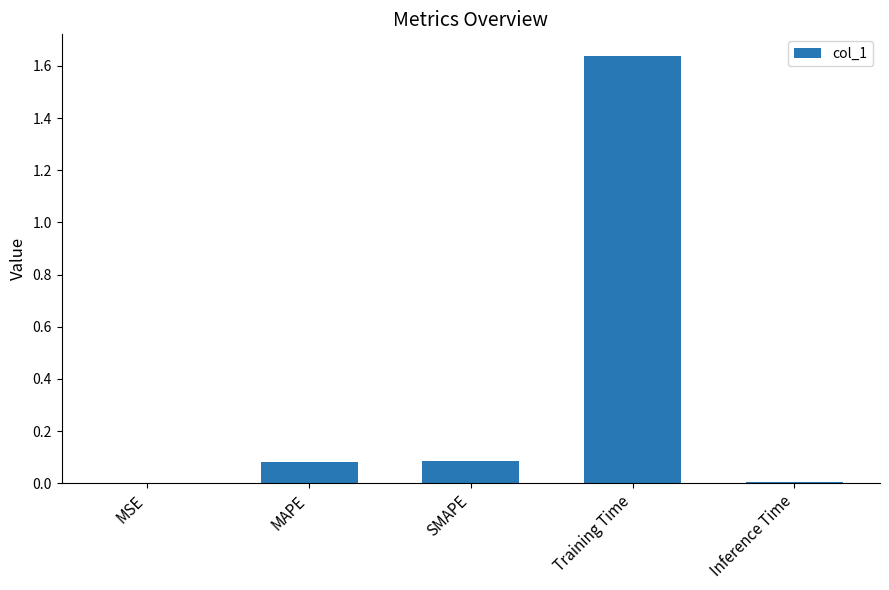

Which has a higher value, SMAPE or Inference Time?

SMAPE